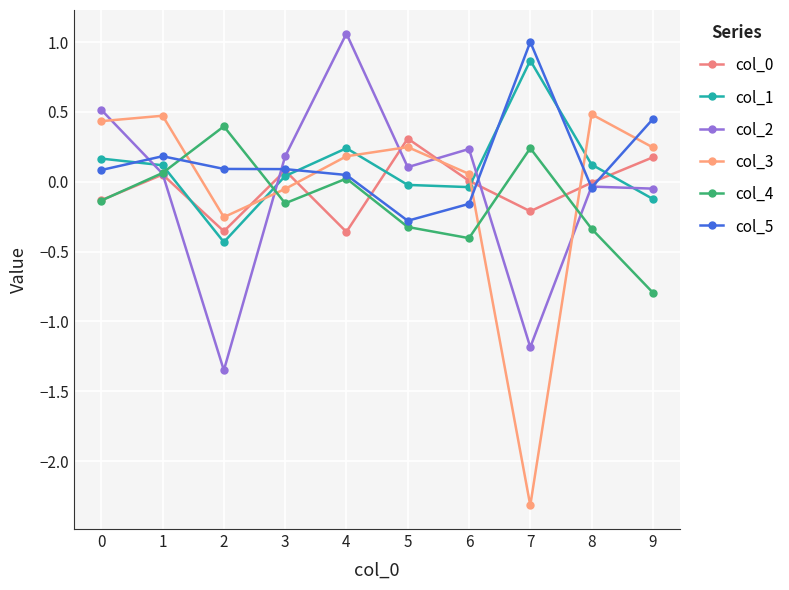

Reading left to right, extract all data points from this chart.

col_0: 0=-0.1	1=0.1	2=-0.4	3=0.1	4=-0.4	5=0.3	6=0.0	7=-0.2	8=-0.0	9=0.2
col_1: 0=0.2	1=0.1	2=-0.4	3=0.0	4=0.2	5=-0.0	6=-0.0	7=0.9	8=0.1	9=-0.1
col_2: 0=0.5	1=0.1	2=-1.4	3=0.2	4=1.1	5=0.1	6=0.2	7=-1.2	8=-0.0	9=-0.0
col_3: 0=0.4	1=0.5	2=-0.3	3=-0.1	4=0.2	5=0.2	6=0.1	7=-2.3	8=0.5	9=0.2
col_4: 0=-0.1	1=0.1	2=0.4	3=-0.2	4=0.0	5=-0.3	6=-0.4	7=0.2	8=-0.3	9=-0.8
col_5: 0=0.1	1=0.2	2=0.1	3=0.1	4=0.0	5=-0.3	6=-0.2	7=1.0	8=-0.0	9=0.4